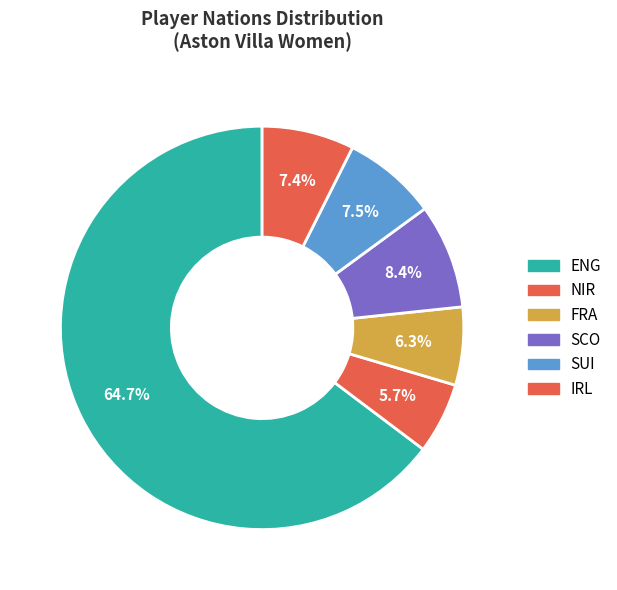

The SCO slice represents 16% of the pie. True or false?

False